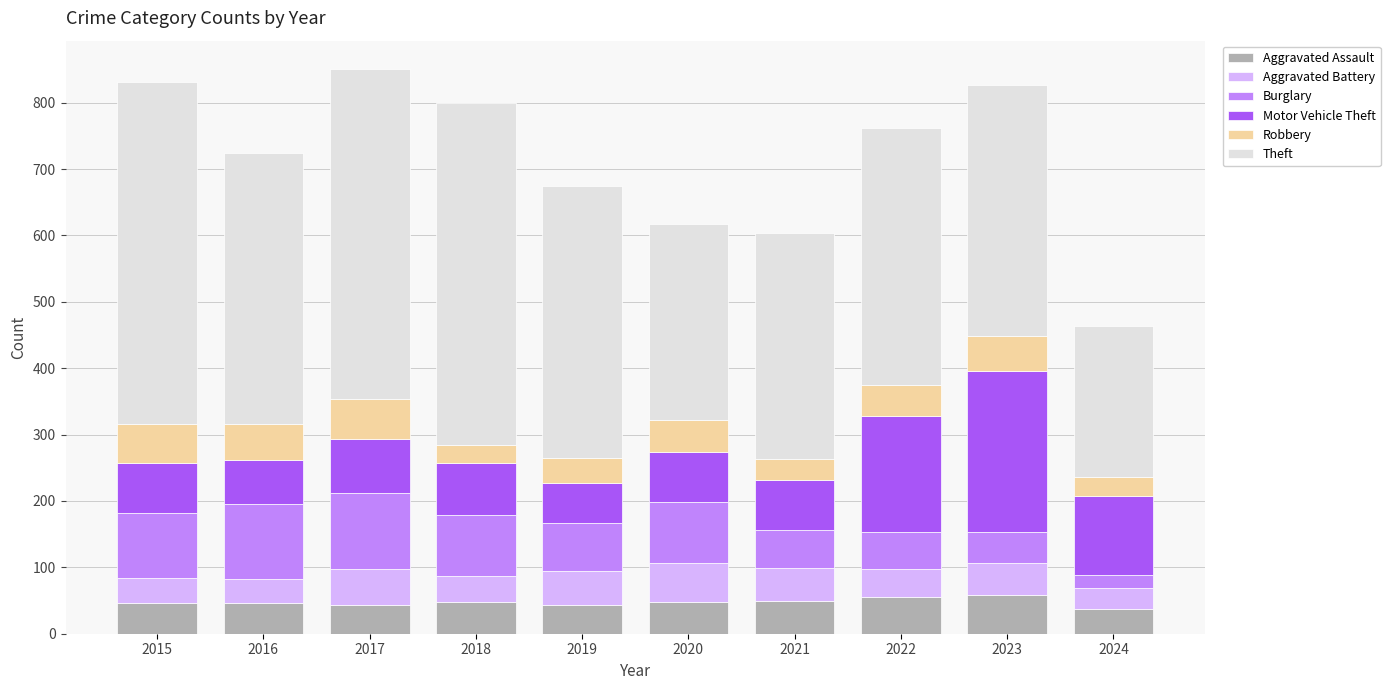

What is the total value across all series at 2018?

799